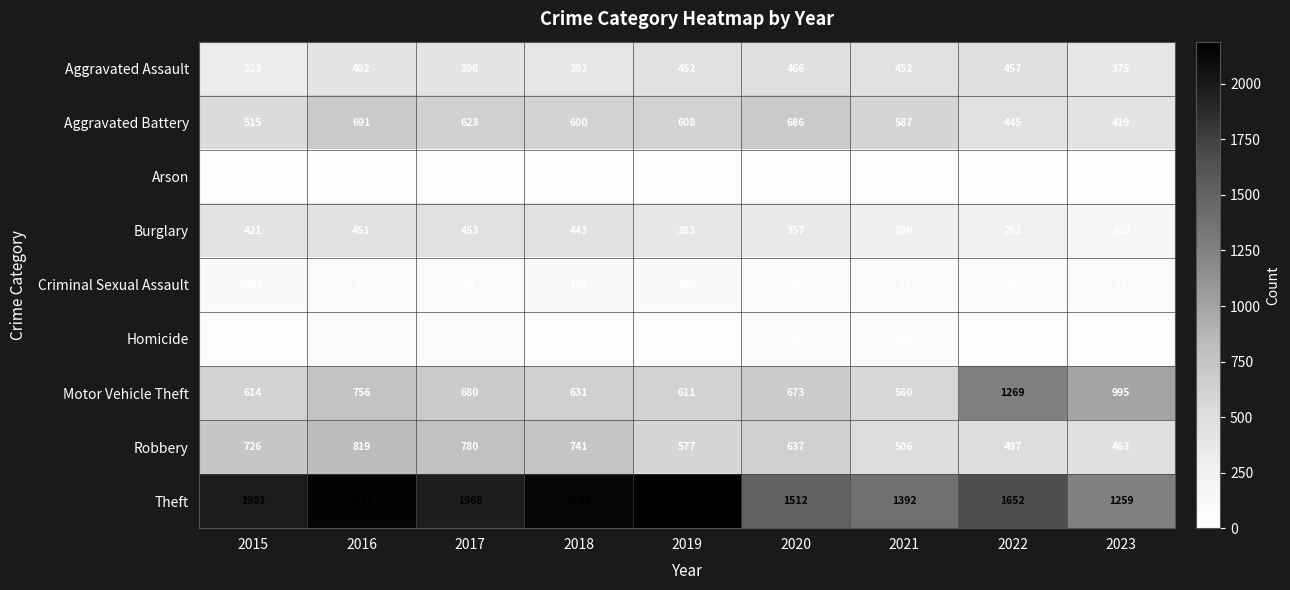

What is the difference between the maximum and minimum values in the Arson series?

32